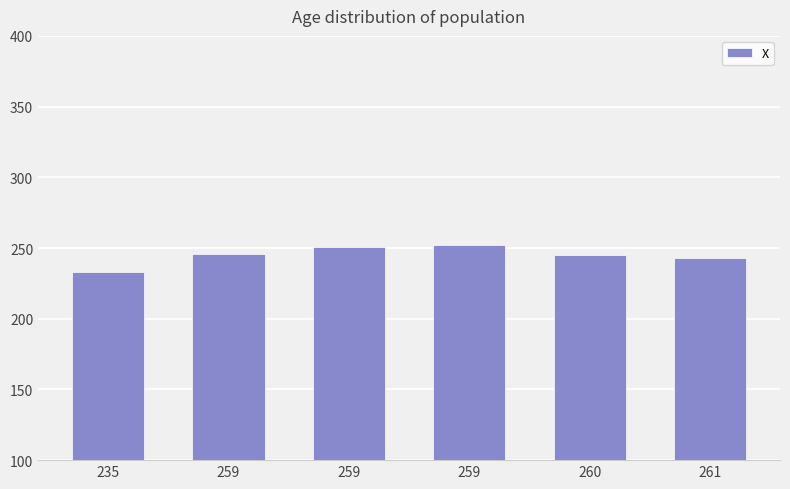

What is the difference between the values at 260 and 259?

1